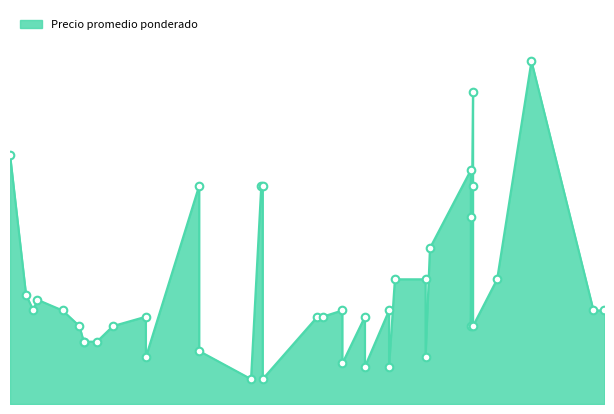

Which has a higher value, 2021-03-26 or 2021-11-09?

2021-03-26